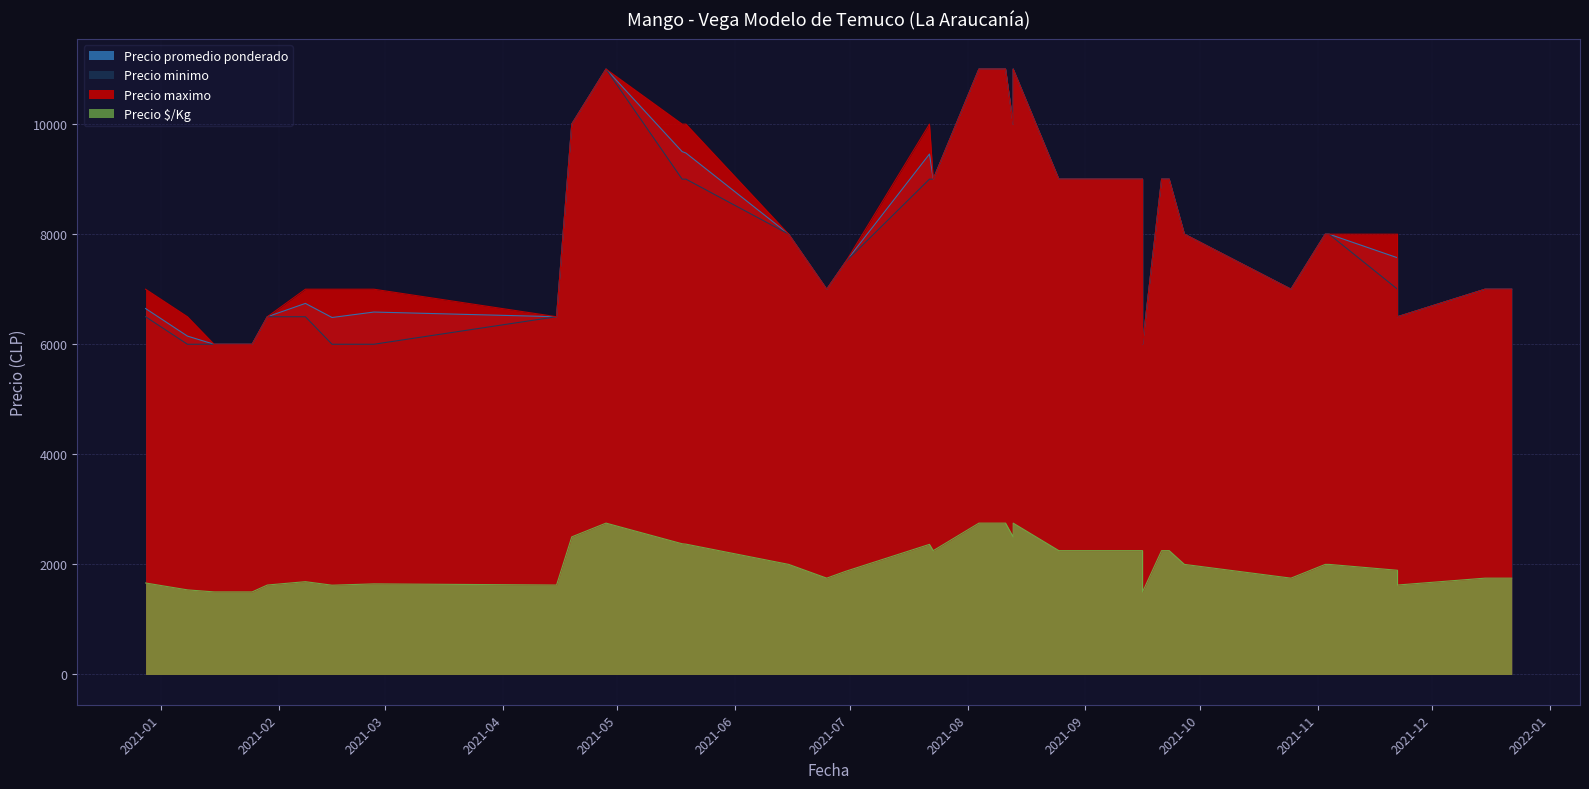

True or false: Precio maximo has a value of 8000 at 2021-09-27.

True